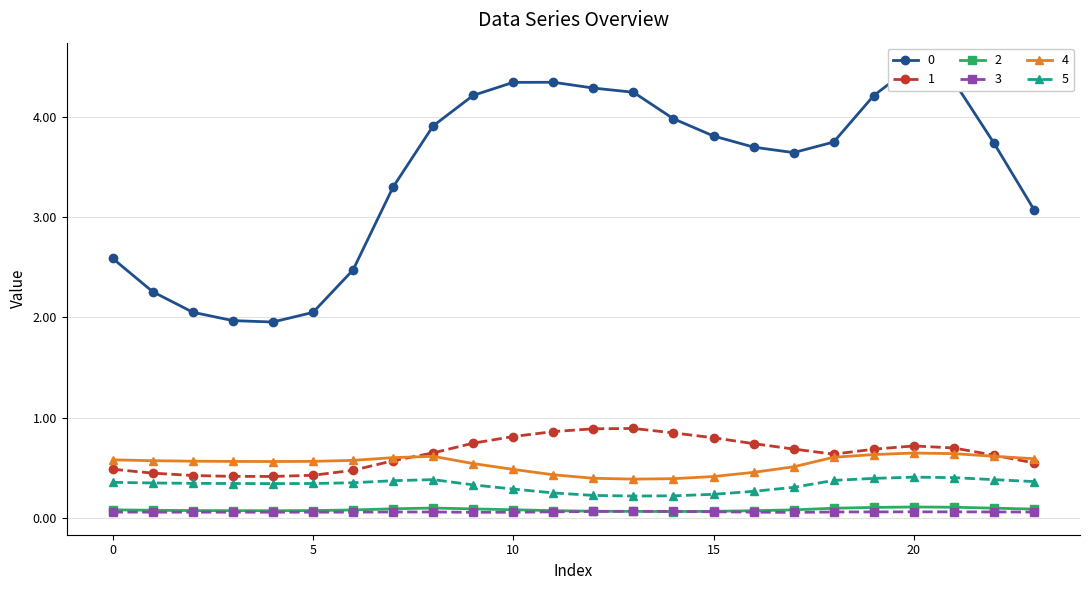

The 4 series shows 0.4 at 12. True or false?

True